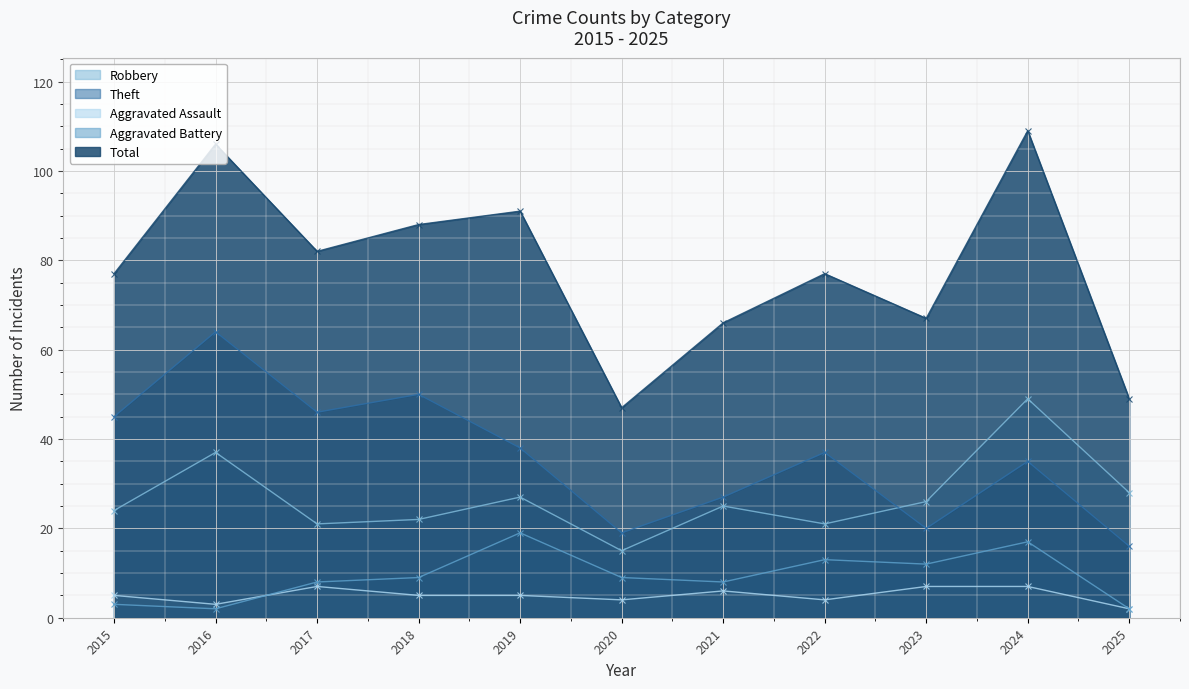

The value of Aggravated Assault at 2022 is 4. True or false?

True